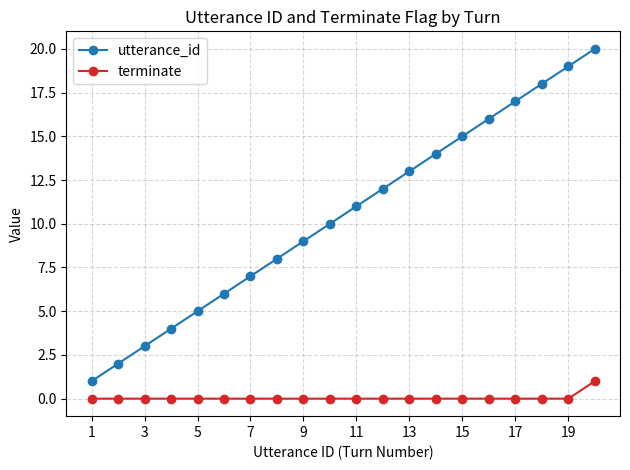

Which series has the widest spread of values?

utterance_id